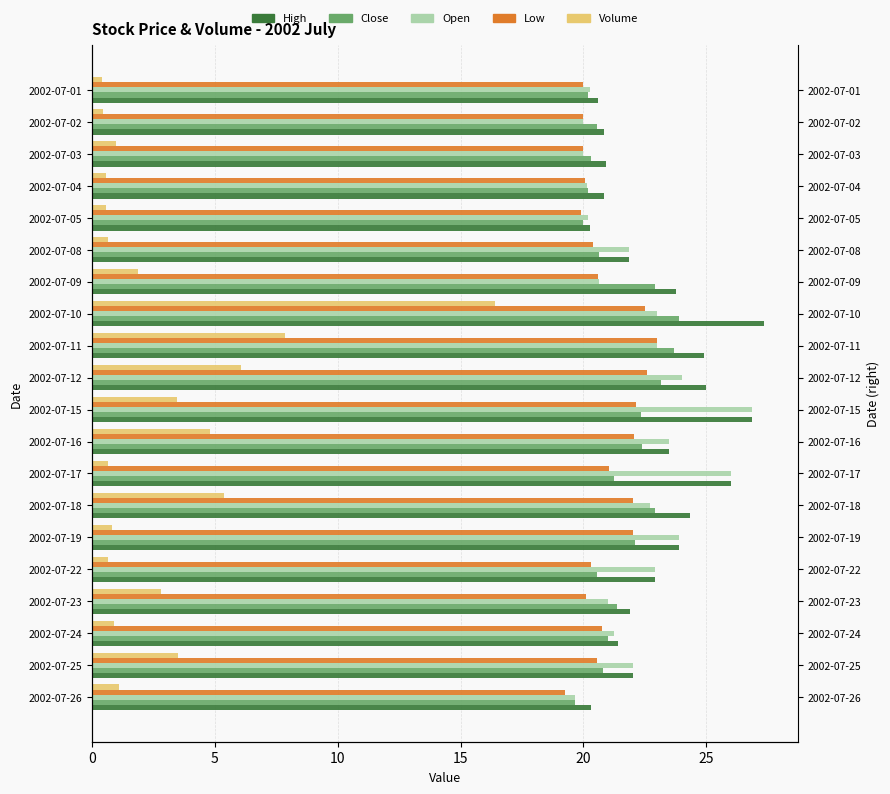

Is it true that Volume equals 1.6 at 2002-07-03?

False